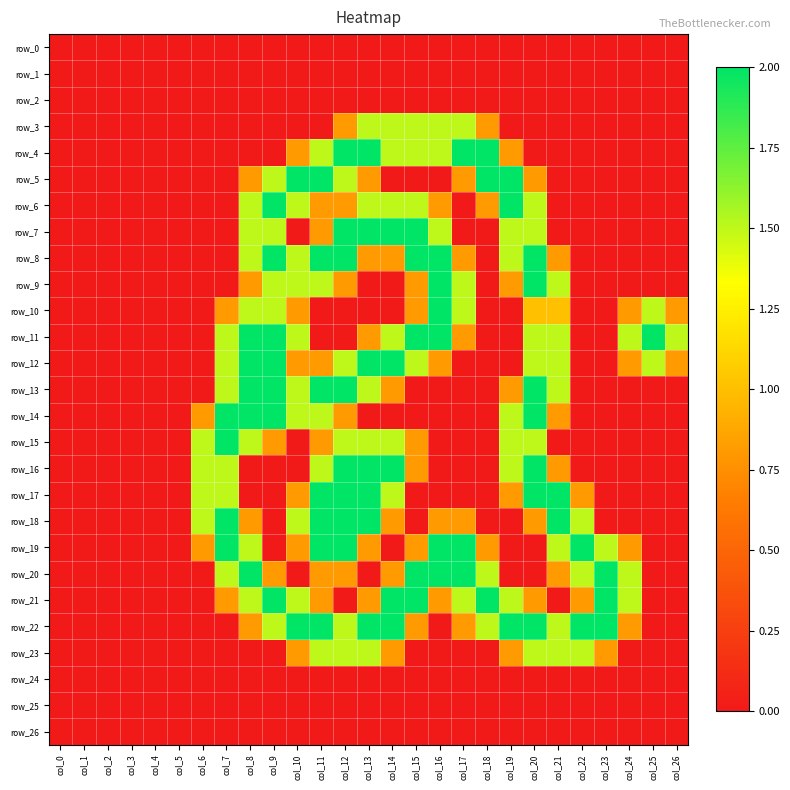

What is the difference between the maximum and minimum values in the row_10 series?

2.0